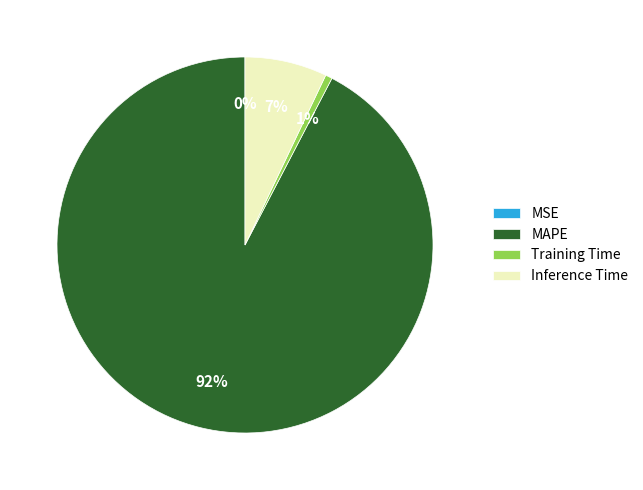

To the nearest percent, what portion does Training Time represent?

1%